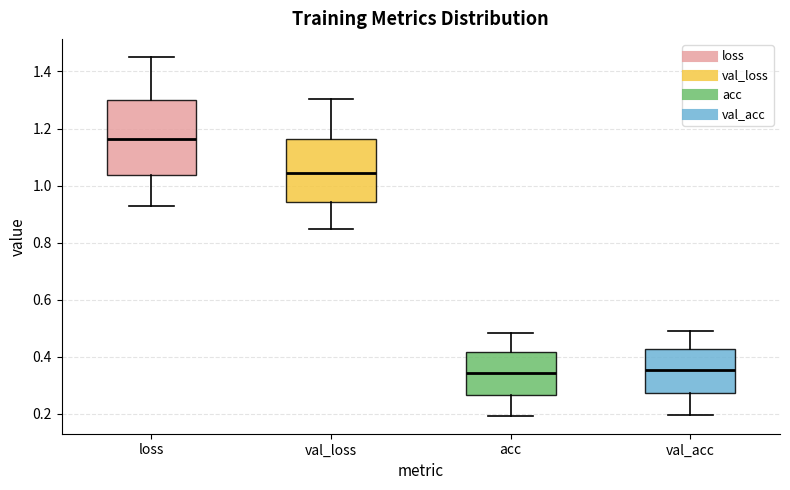

Reading left to right, transcribe this box plot: for each box, give where its median line is, the range the box spans, and where its two whiskers end, as read against the y-axis. The values are not printed on the chart, so give them approximately, as read against the axis.

loss: median 1.16, box 1.04 to 1.30, whiskers 0.92 to 1.46
val_loss: median 1.04, box 0.94 to 1.16, whiskers 0.84 to 1.30
acc: median 0.34, box 0.26 to 0.42, whiskers 0.20 to 0.48
val_acc: median 0.36, box 0.28 to 0.42, whiskers 0.20 to 0.50